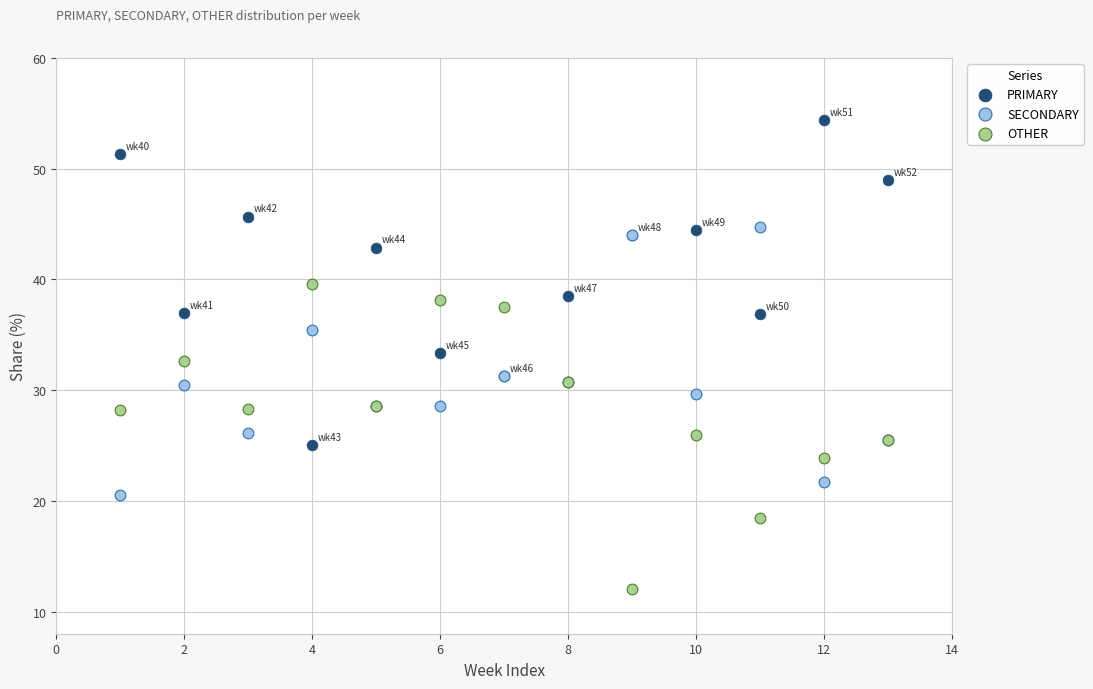

What is the X range (max minus min) for the scatter plot?

12.0